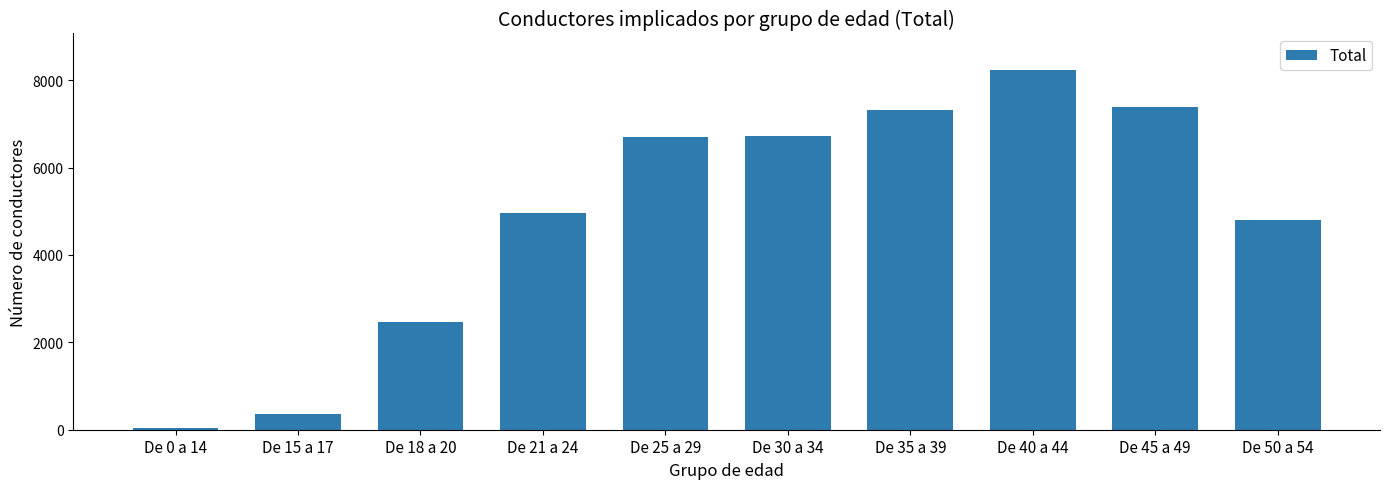

What is the label of the 10th bar from the right?

De 0 a 14